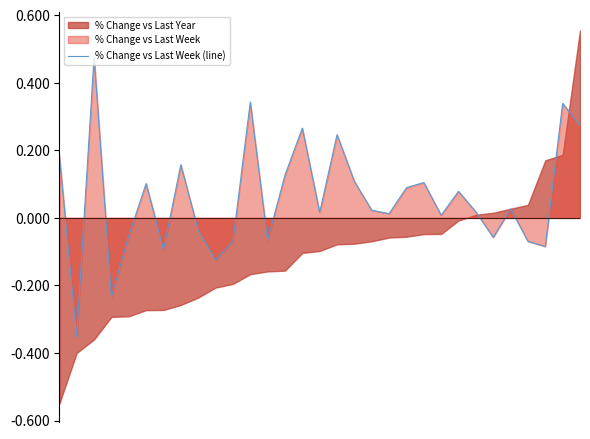

Reading right to left, transcribe all the data shown in this chart.

0.3	0.3	-0.1	-0.1	0.0	-0.1	0.0	0.1	0.0	0.1	0.1	0.0	0.0	0.1	0.2	0.0	0.3	0.1	-0.1	0.3	-0.1	-0.1	-0.0	0.2	-0.1	0.1	-0.1	-0.2	0.5	-0.4	0.2